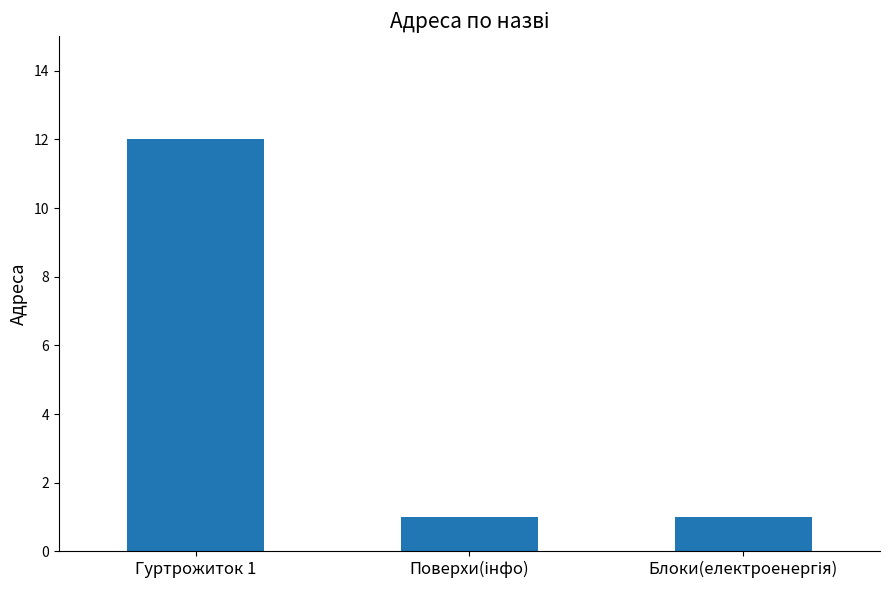

True or false: the data shows 7 at Гуртрожиток 1.

False